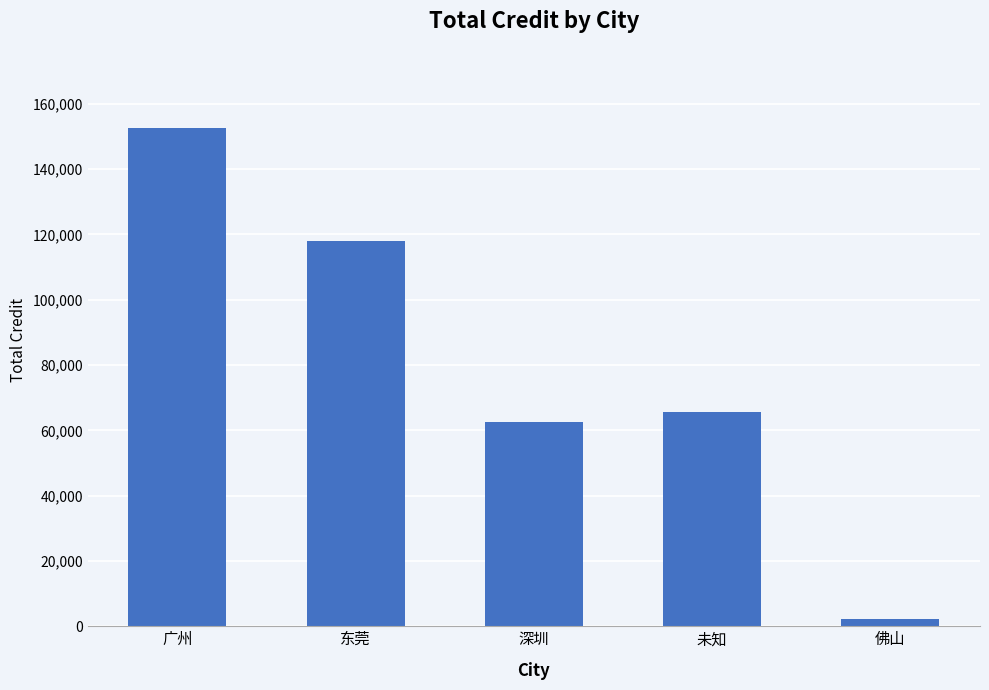

What is the change in value from 东莞 to 深圳?

-55407.8